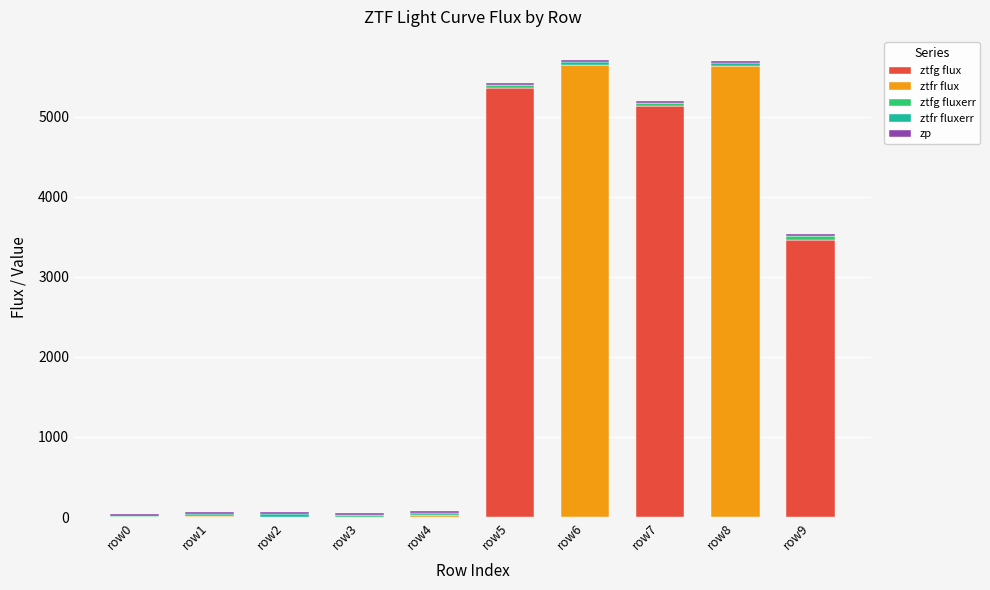

The value of ztfg flux at row5 is 8755.1. True or false?

False